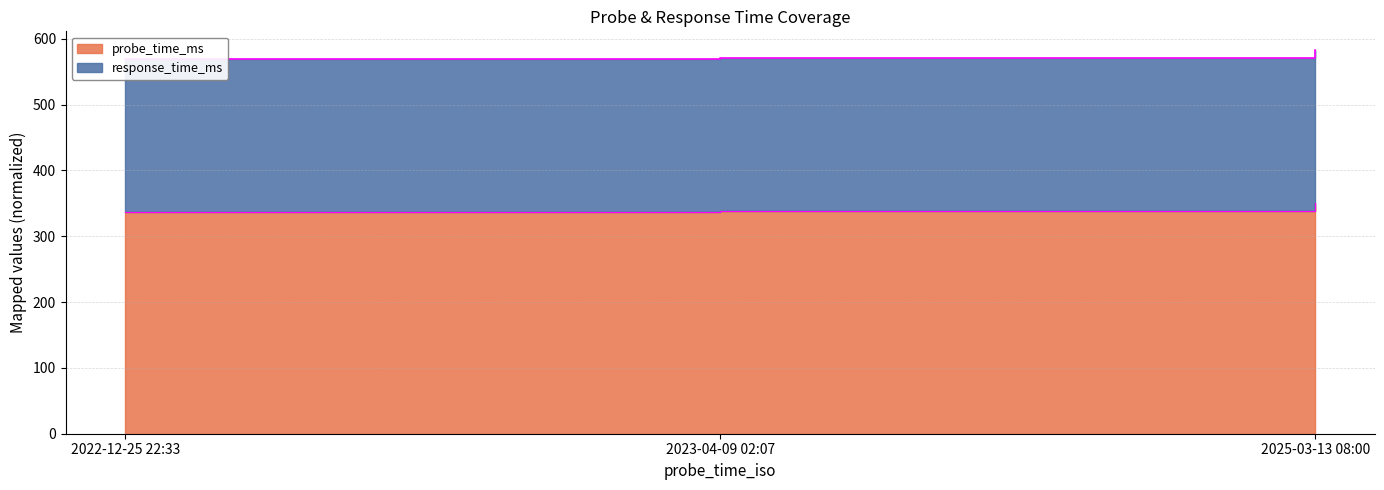

List the labels in order of value, largest first.

2025-03-13 08:00, 2023-04-09 02:07, 2022-12-25 22:33